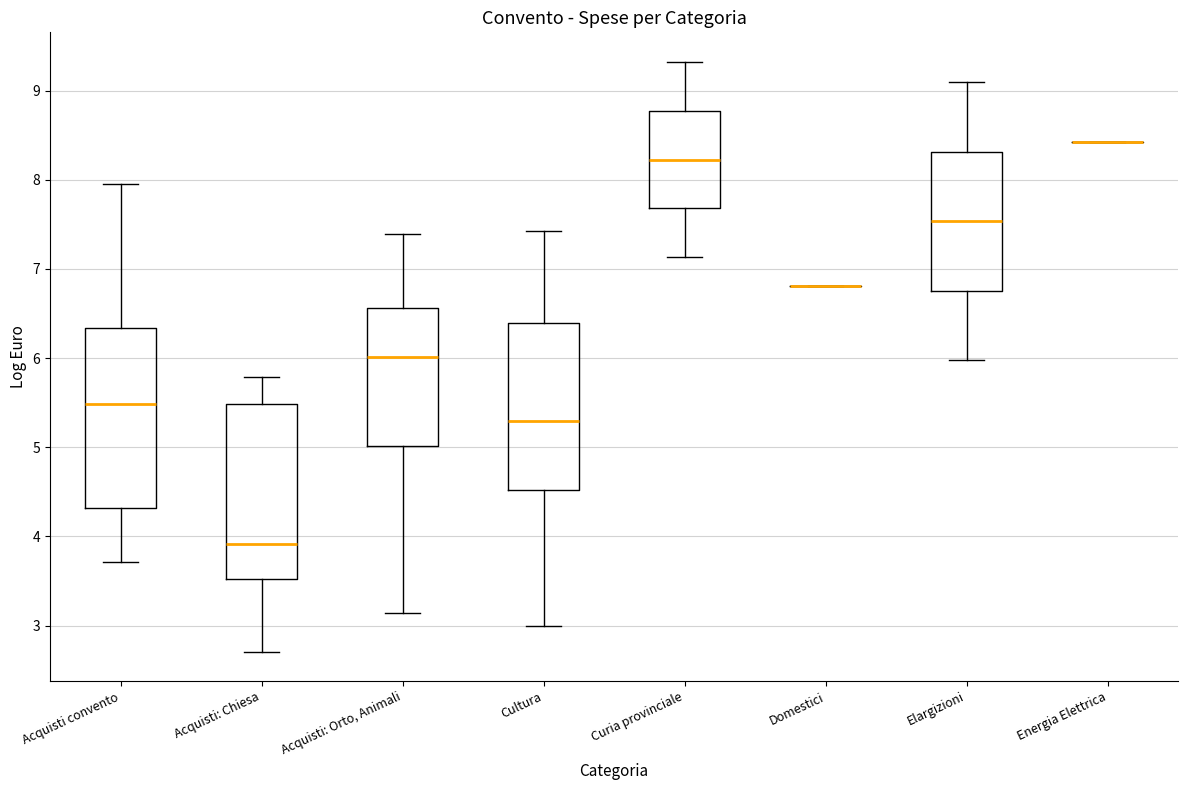

Reading left to right, transcribe this box plot: for each box, give where its median line is, the range the box spans, and where its two whiskers end, as read against the y-axis. The values are not printed on the chart, so give them approximately, as read against the axis.

Acquisti convento: median 5.5, box 4.3 to 6.3, whiskers 3.7 to 7.9
Acquisti: Chiesa: median 3.9, box 3.5 to 5.5, whiskers 2.7 to 5.8
Acquisti: Orto, Animali: median 6.0, box 5.0 to 6.6, whiskers 3.1 to 7.4
Cultura: median 5.3, box 4.5 to 6.4, whiskers 3.0 to 7.4
Curia provinciale: median 8.2, box 7.7 to 8.8, whiskers 7.1 to 9.3
Domestici: box collapsed to a line at 6.8, whiskers 6.8 to 6.8
Elargizioni: median 7.5, box 6.8 to 8.3, whiskers 6.0 to 9.1
Energia Elettrica: box collapsed to a line at 8.4, whiskers 8.4 to 8.4